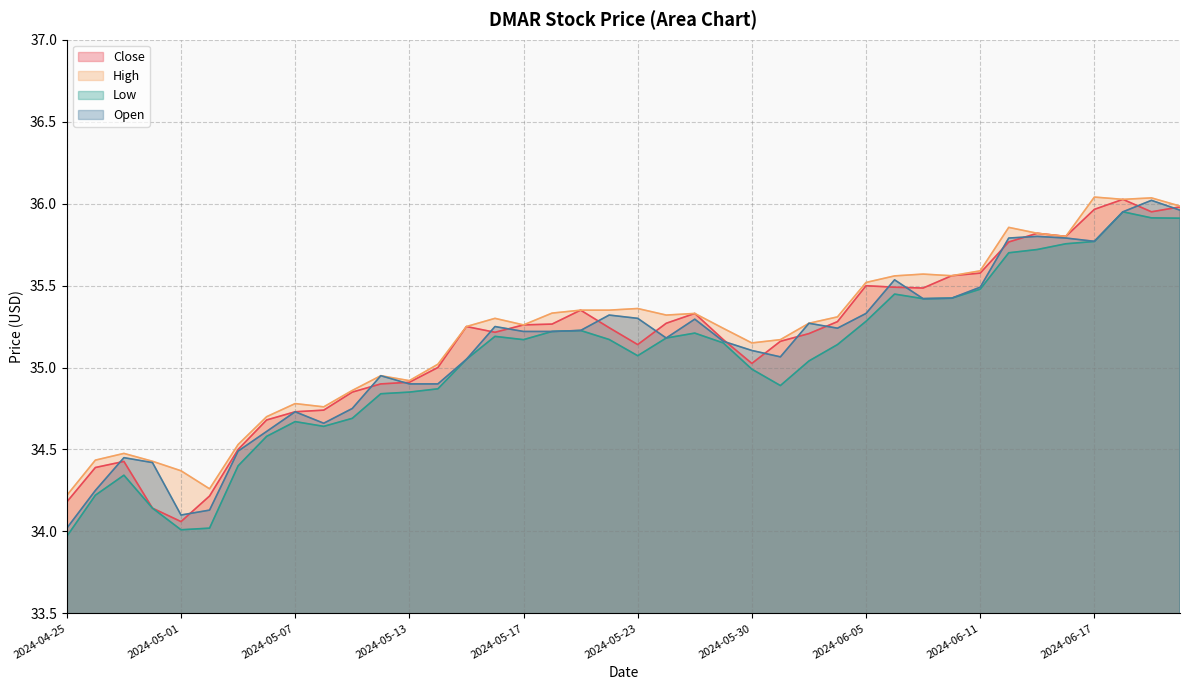

What are all the series names shown in the legend?

Close, High, Low, Open